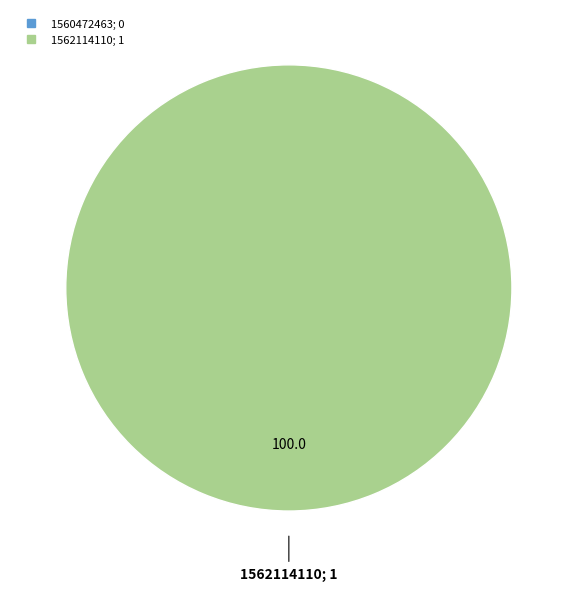

What is the total percentage of 1560472463 and 1562114110?

100.0%